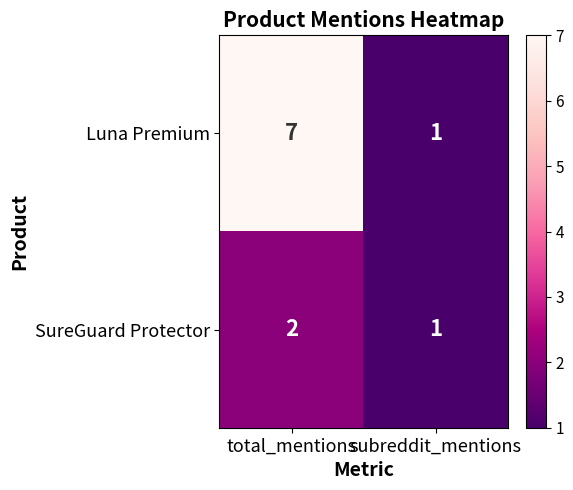

Which series has the widest spread of values?

Luna Premium